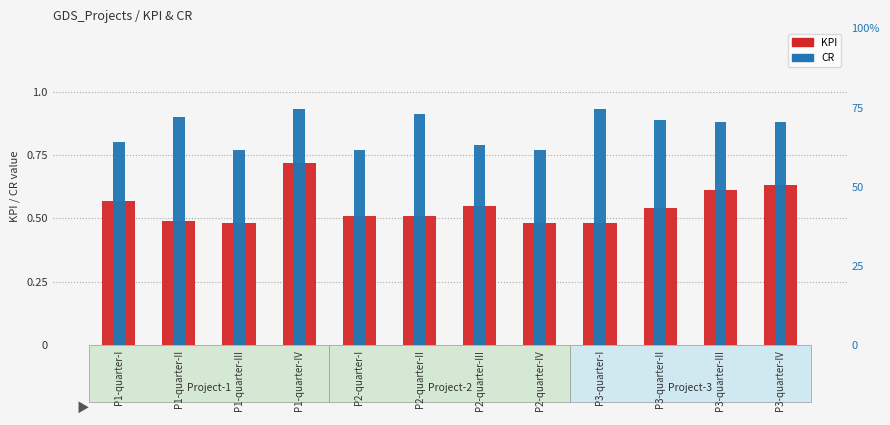

The CR series shows 0.9 at P3-quarter-IV. True or false?

True